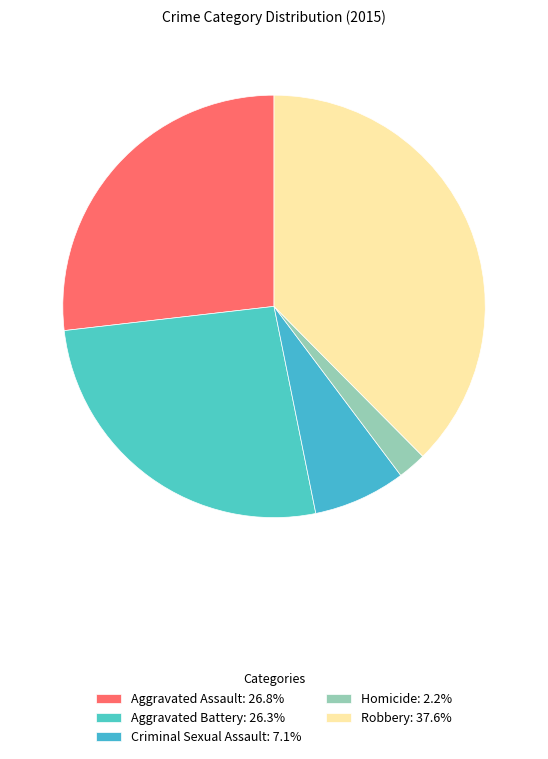

How many segments does this pie chart have?

5